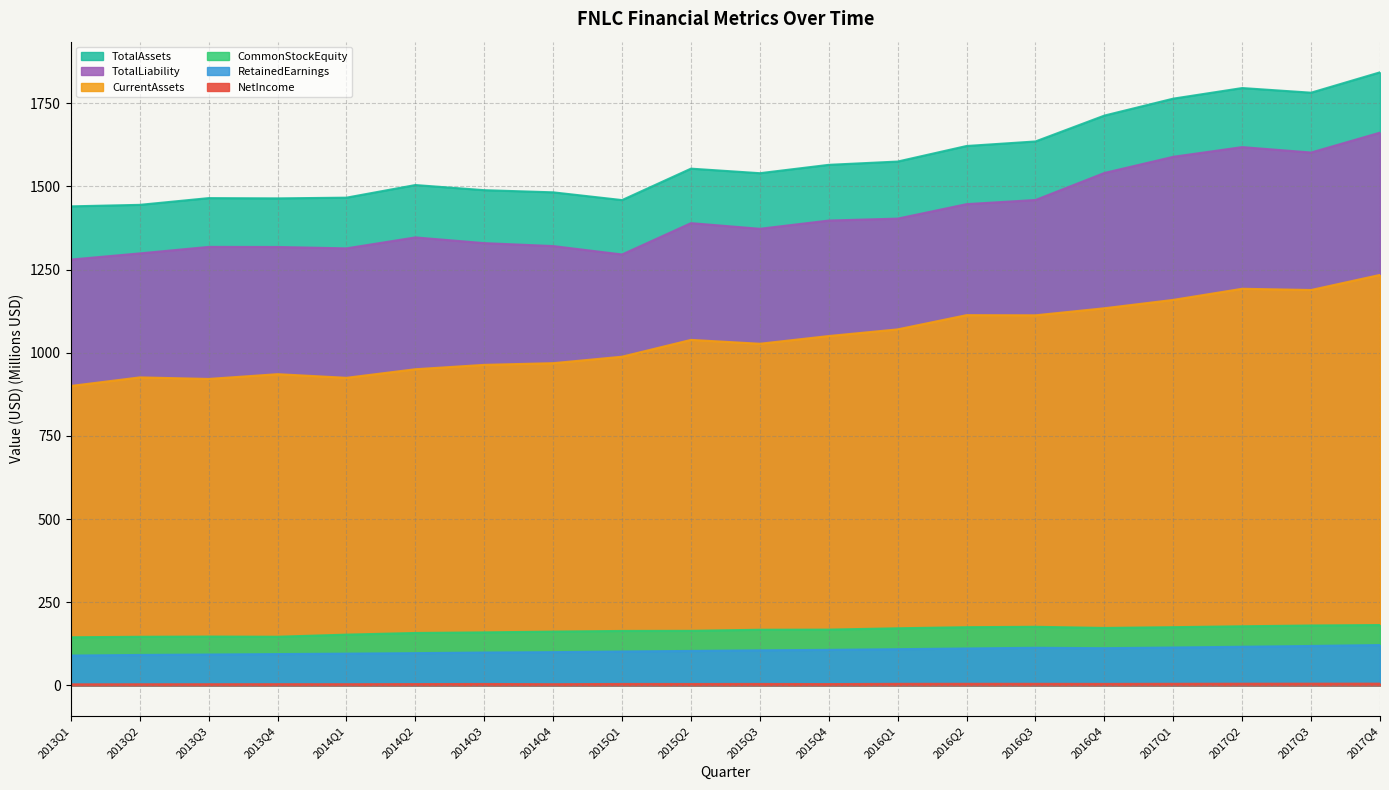

Reading right to left, what are all the values shown in this chart?

NetIncome: 2017Q4=5.1	2017Q3=5.0	2017Q2=4.9	2017Q1=4.6	2016Q4=4.3	2016Q3=4.6	2016Q2=4.6	2016Q1=4.5	2015Q4=3.8	2015Q3=4.2	2015Q2=4.1	2015Q1=4.2	2014Q4=3.4	2014Q3=4.1	2014Q2=3.7	2014Q1=3.4	2013Q4=3.5	2013Q3=3.4	2013Q2=3.2	2013Q1=3.0
RetainedEarnings: 2017Q4=121.1	2017Q3=118.4	2017Q2=116.0	2017Q1=113.7	2016Q4=111.7	2016Q3=112.9	2016Q2=110.8	2016Q1=108.7	2015Q4=106.7	2015Q3=105.3	2015Q2=103.4	2015Q1=101.7	2014Q4=99.8	2014Q3=98.6	2014Q2=96.8	2014Q1=95.3	2013Q4=94.0	2013Q3=92.6	2013Q2=91.3	2013Q1=89.5
CommonStockEquity: 2017Q4=181.3	2017Q3=179.9	2017Q2=177.5	2017Q1=174.9	2016Q4=172.5	2016Q3=176.0	2016Q2=174.8	2016Q1=171.5	2015Q4=167.5	2015Q3=167.1	2015Q2=163.8	2015Q1=163.5	2014Q4=161.6	2014Q3=159.2	2014Q2=157.4	2014Q1=152.4	2013Q4=146.1	2013Q3=146.7	2013Q2=146.0	2013Q1=144.5
CurrentAssets: 2017Q4=1233.9	2017Q3=1188.5	2017Q2=1192.2	2017Q1=1158.8	2016Q4=1133.6	2016Q3=1112.4	2016Q2=1112.9	2016Q1=1070.1	2015Q4=1050.1	2015Q3=1026.9	2015Q2=1038.5	2015Q1=988.0	2014Q4=968.5	2014Q3=963.5	2014Q2=950.3	2014Q1=924.5	2013Q4=935.4	2013Q3=921.1	2013Q2=925.8	2013Q1=900.0
TotalLiability: 2017Q4=1661.6	2017Q3=1601.8	2017Q2=1618.1	2017Q1=1589.0	2016Q4=1540.4	2016Q3=1459.1	2016Q2=1446.7	2016Q1=1403.1	2015Q4=1397.3	2015Q3=1372.5	2015Q2=1389.5	2015Q1=1295.3	2014Q4=1320.6	2014Q3=1329.4	2014Q2=1346.6	2014Q1=1313.7	2013Q4=1317.9	2013Q3=1318.1	2013Q2=1298.5	2013Q1=1280.0
TotalAssets: 2017Q4=1842.9	2017Q3=1781.7	2017Q2=1795.7	2017Q1=1763.8	2016Q4=1712.9	2016Q3=1635.1	2016Q2=1621.5	2016Q1=1574.7	2015Q4=1564.8	2015Q3=1539.7	2015Q2=1553.3	2015Q1=1458.8	2014Q4=1482.1	2014Q3=1488.6	2014Q2=1504.1	2014Q1=1466.1	2013Q4=1464.0	2013Q3=1464.7	2013Q2=1444.5	2013Q1=1440.0